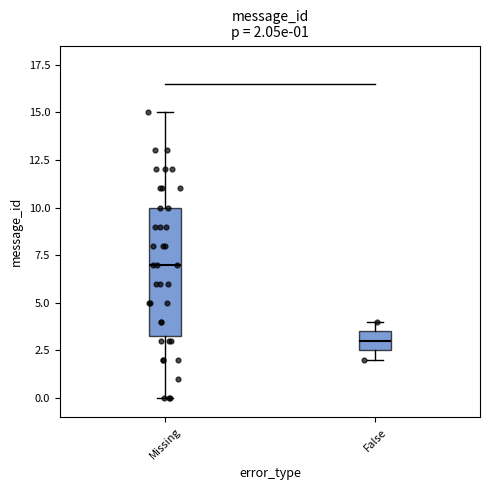

Which box is the tallest, from its lower edge to its upper edge?

Missing